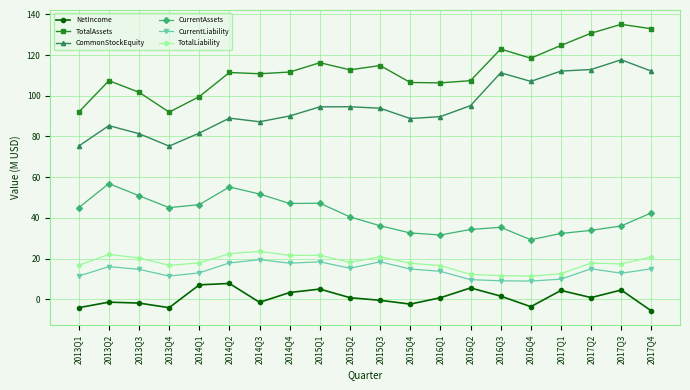

What is the difference between the second highest and minimum values in the CurrentAssets series?

25.9